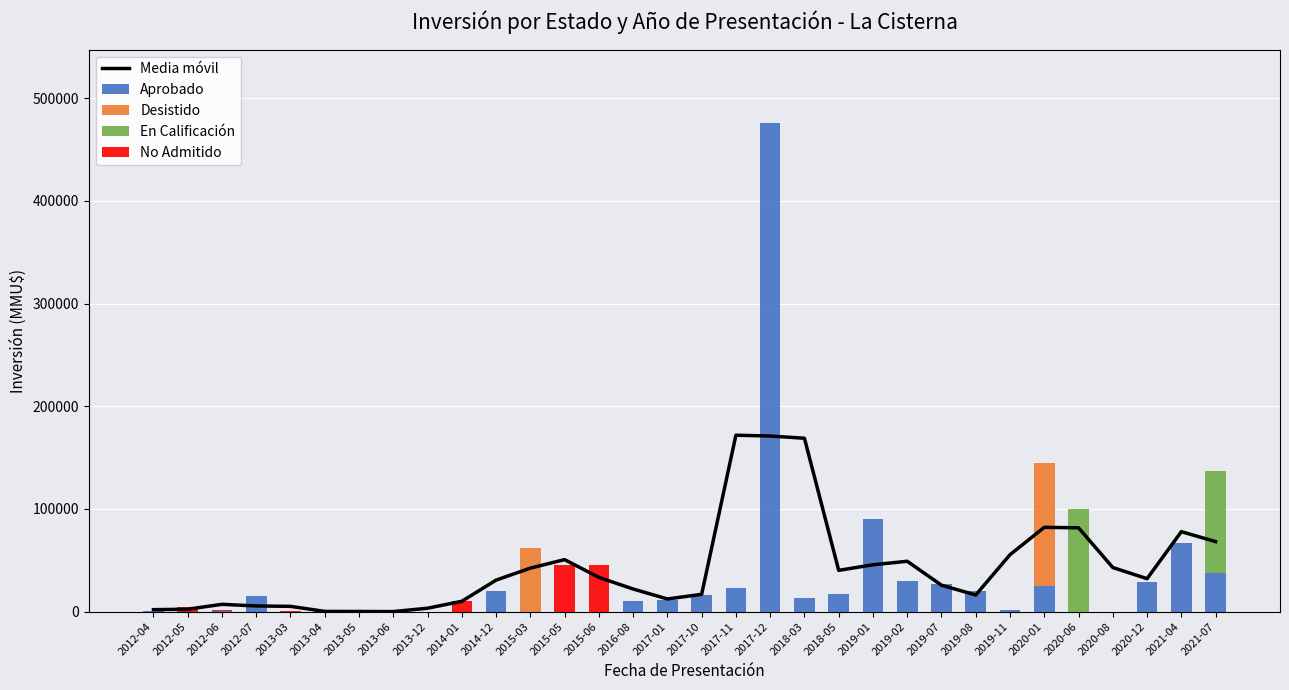

What are all the series names shown in the legend?

Media móvil, Aprobado, Desistido, En Calificación, No Admitido